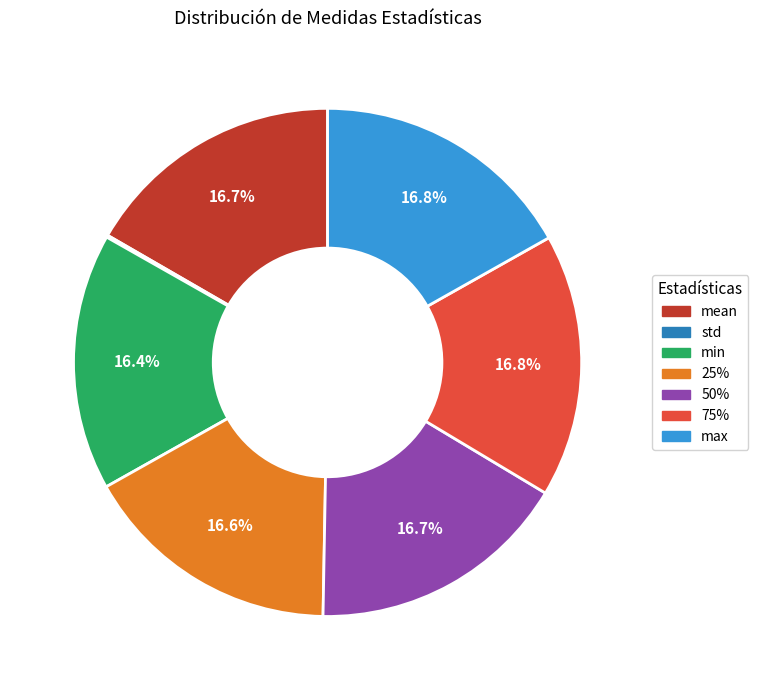

To the nearest percent, what is the average slice percentage?

14%